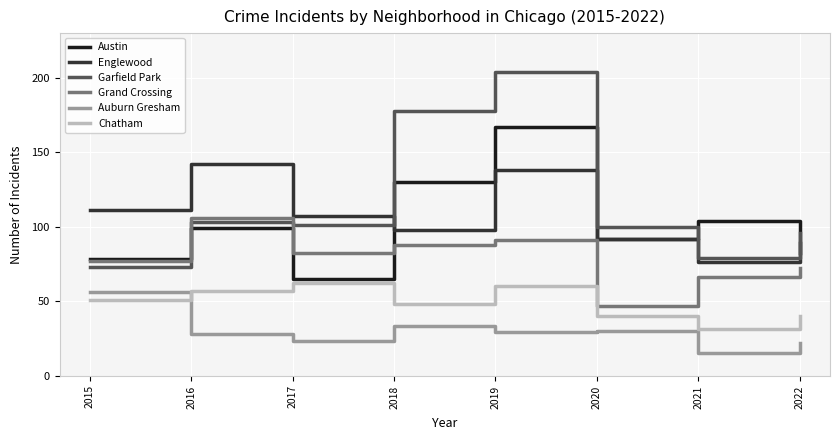

Between which two adjacent categories do Garfield Park and Englewood first intersect?

2017 and 2018